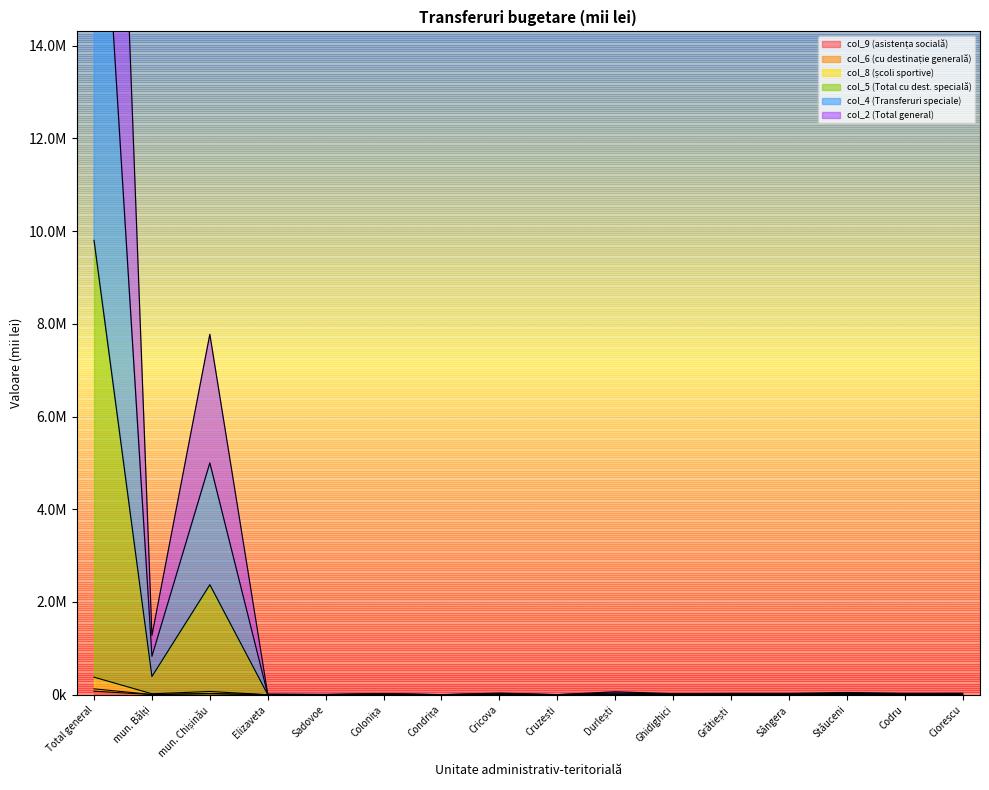

Is it true that col_8 equals 19803.8 at mun. Bălți?

True